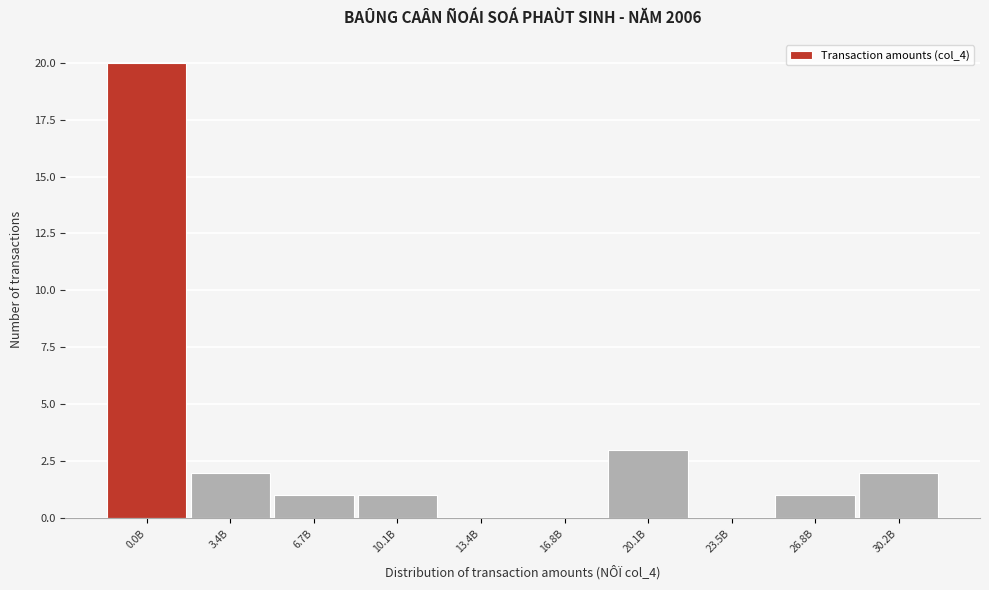

Reading left to right, transcribe all the data shown in this chart.

0.0B=20	3.4B=2	6.7B=1	10.1B=1	13.4B=0	16.8B=0	20.1B=3	23.5B=0	26.8B=1	30.2B=2